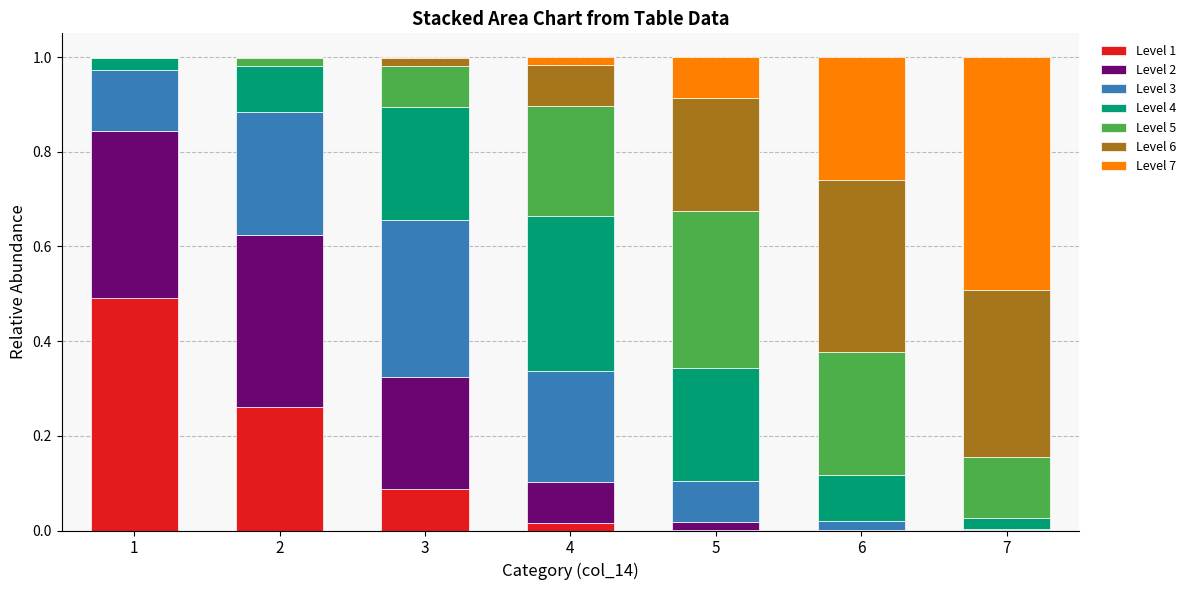

At which label does Level 1 reach its peak?

1